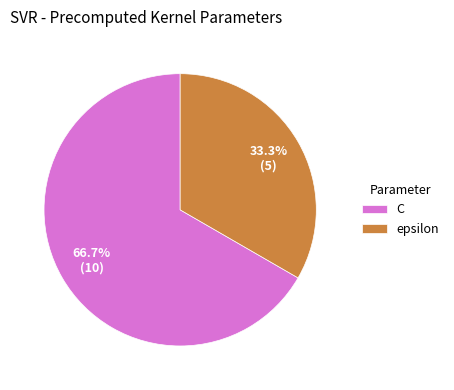

The C slice represents 52% of the pie. True or false?

False